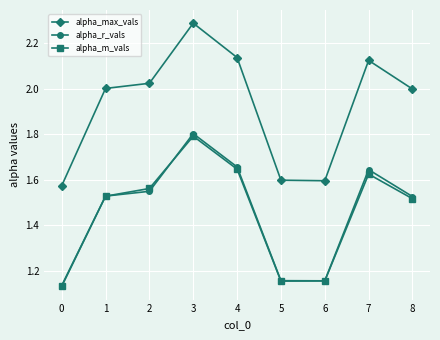

What value does the alpha_r_vals series have at 3?

1.8